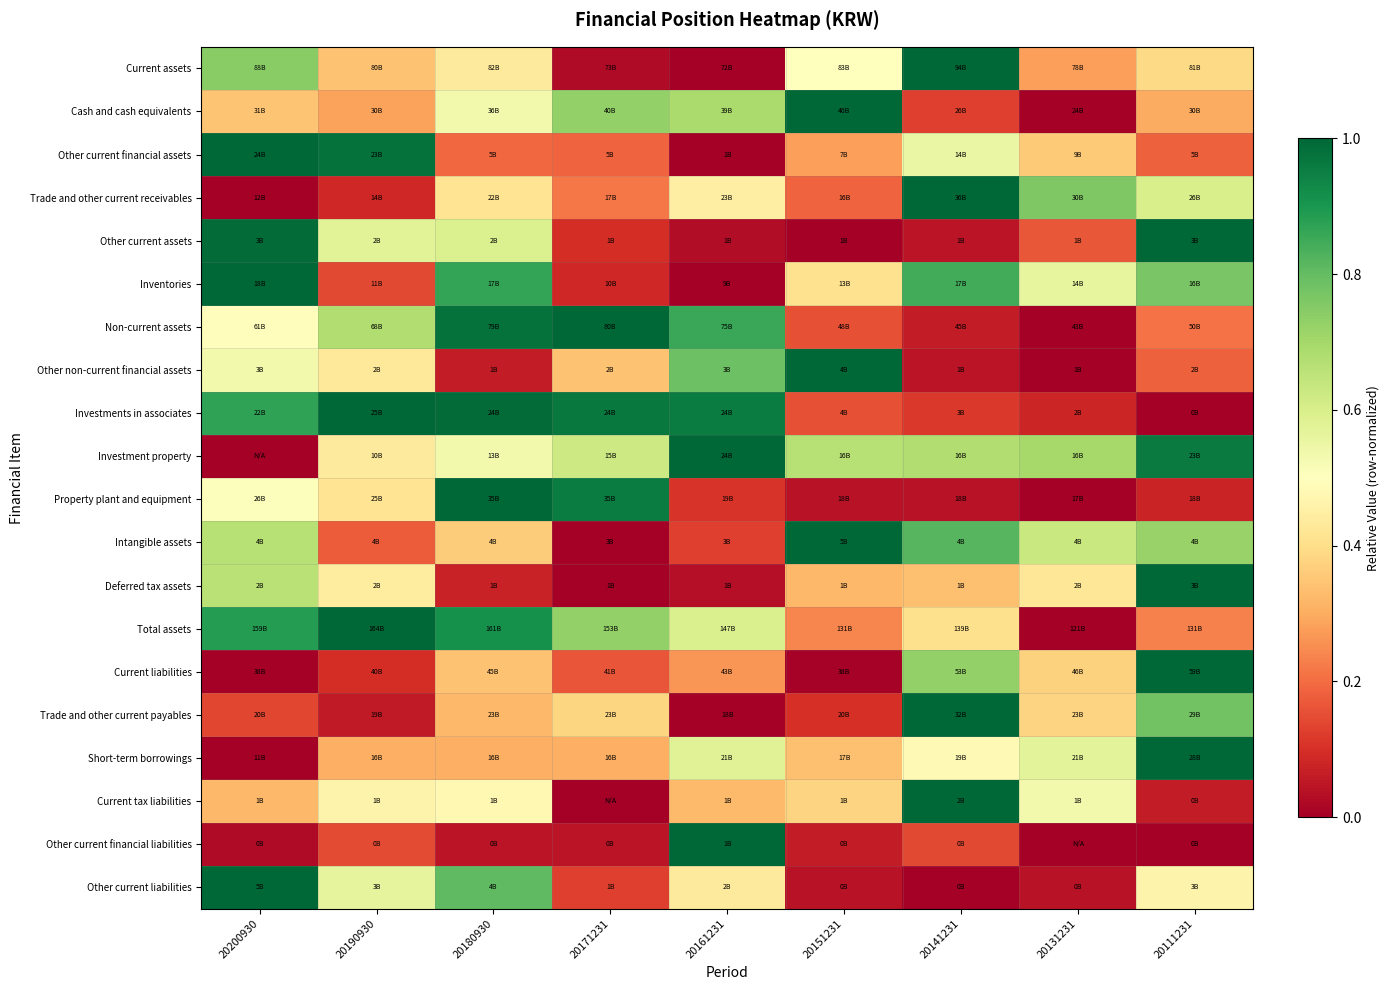

Reading left to right, extract all data points from this chart.

Current assets: 20200930=0.7	20190930=0.3	20180930=0.4	20171231=0.0	20161231=0.0	20151231=0.5	20141231=1.0	20131231=0.3	20111231=0.4
Cash and cash equivalents: 20200930=0.3	20190930=0.3	20180930=0.5	20171231=0.7	20161231=0.7	20151231=1.0	20141231=0.1	20131231=0.0	20111231=0.3
Other current financial assets: 20200930=1.0	20190930=1.0	20180930=0.2	20171231=0.2	20161231=0.0	20151231=0.3	20141231=0.6	20131231=0.4	20111231=0.2
Trade and other current receivables: 20200930=0.0	20190930=0.1	20180930=0.4	20171231=0.2	20161231=0.4	20151231=0.2	20141231=1.0	20131231=0.8	20111231=0.6
Other current assets: 20200930=1.0	20190930=0.6	20180930=0.6	20171231=0.1	20161231=0.0	20151231=0.0	20141231=0.0	20131231=0.2	20111231=1.0
Inventories: 20200930=1.0	20190930=0.1	20180930=0.9	20171231=0.1	20161231=0.0	20151231=0.4	20141231=0.8	20131231=0.6	20111231=0.8
Non-current assets: 20200930=0.5	20190930=0.7	20180930=1.0	20171231=1.0	20161231=0.9	20151231=0.2	20141231=0.1	20131231=0.0	20111231=0.2
Other non-current financial assets: 20200930=0.5	20190930=0.4	20180930=0.1	20171231=0.3	20161231=0.8	20151231=1.0	20141231=0.0	20131231=0.0	20111231=0.2
Investments in associates: 20200930=0.9	20190930=1.0	20180930=1.0	20171231=1.0	20161231=1.0	20151231=0.2	20141231=0.1	20131231=0.1	20111231=0.0
Investment property: 20200930=0.0	20190930=0.4	20180930=0.5	20171231=0.6	20161231=1.0	20151231=0.7	20141231=0.7	20131231=0.7	20111231=1.0
Property plant and equipment: 20200930=0.5	20190930=0.4	20180930=1.0	20171231=1.0	20161231=0.1	20151231=0.0	20141231=0.0	20131231=0.0	20111231=0.1
Intangible assets: 20200930=0.7	20190930=0.2	20180930=0.4	20171231=0.0	20161231=0.1	20151231=1.0	20141231=0.8	20131231=0.6	20111231=0.7
Deferred tax assets: 20200930=0.7	20190930=0.4	20180930=0.1	20171231=0.0	20161231=0.0	20151231=0.3	20141231=0.3	20131231=0.4	20111231=1.0
Total assets: 20200930=0.9	20190930=1.0	20180930=0.9	20171231=0.7	20161231=0.6	20151231=0.2	20141231=0.4	20131231=0.0	20111231=0.2
Current liabilities: 20200930=0.0	20190930=0.1	20180930=0.3	20171231=0.2	20161231=0.3	20151231=0.0	20141231=0.7	20131231=0.4	20111231=1.0
Trade and other current payables: 20200930=0.1	20190930=0.1	20180930=0.3	20171231=0.4	20161231=0.0	20151231=0.1	20141231=1.0	20131231=0.4	20111231=0.8
Short-term borrowings: 20200930=0.0	20190930=0.3	20180930=0.3	20171231=0.3	20161231=0.6	20151231=0.3	20141231=0.5	20131231=0.6	20111231=1.0
Current tax liabilities: 20200930=0.3	20190930=0.5	20180930=0.5	20171231=0.0	20161231=0.3	20151231=0.4	20141231=1.0	20131231=0.5	20111231=0.1
Other current financial liabilities: 20200930=0.0	20190930=0.1	20180930=0.0	20171231=0.0	20161231=1.0	20151231=0.1	20141231=0.1	20131231=0.0	20111231=0.0
Other current liabilities: 20200930=1.0	20190930=0.6	20180930=0.8	20171231=0.1	20161231=0.4	20151231=0.0	20141231=0.0	20131231=0.0	20111231=0.5